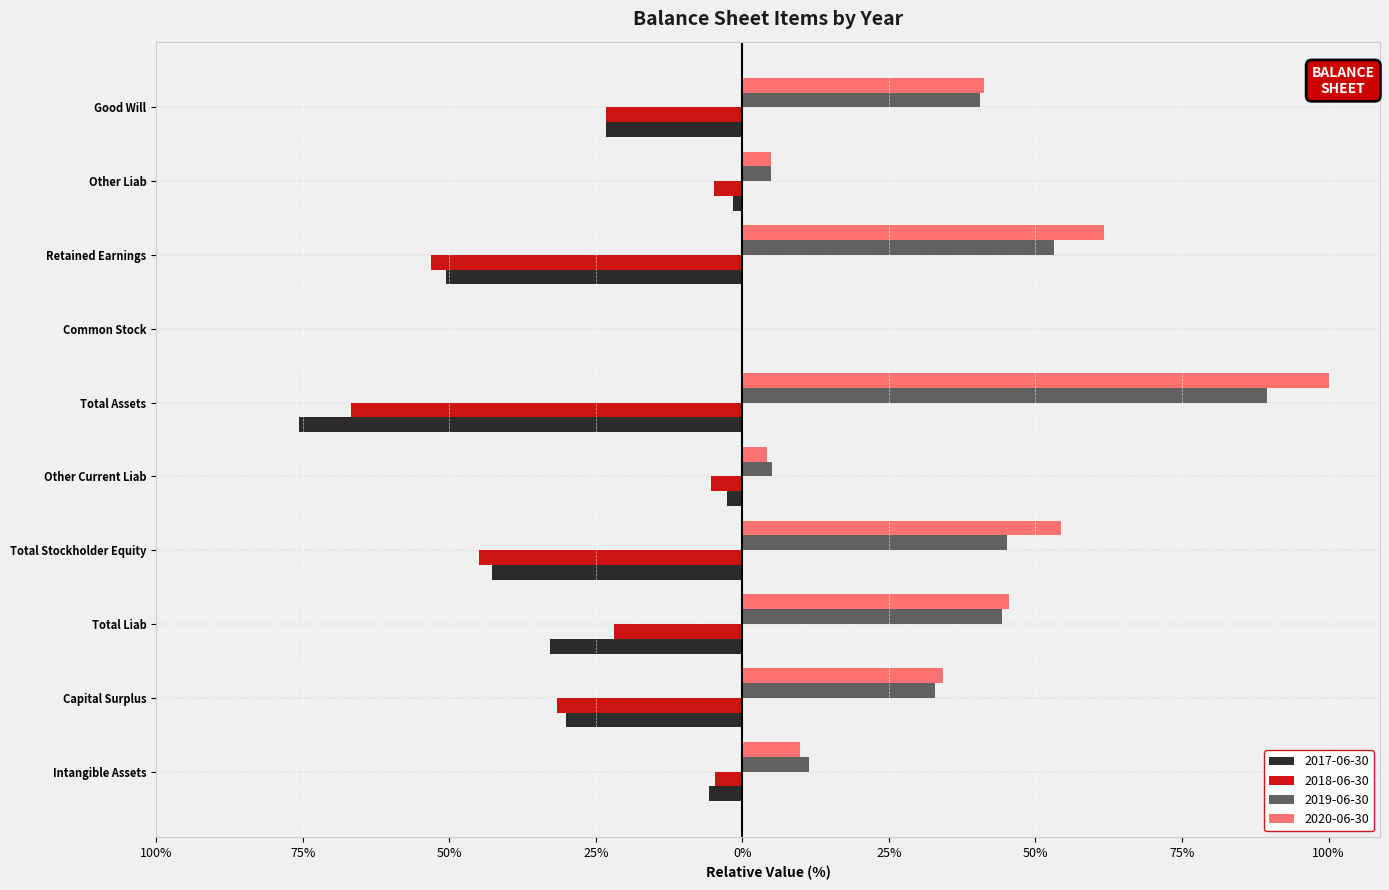

At which label is 2019-06-30 closest to 44?

Total Liab